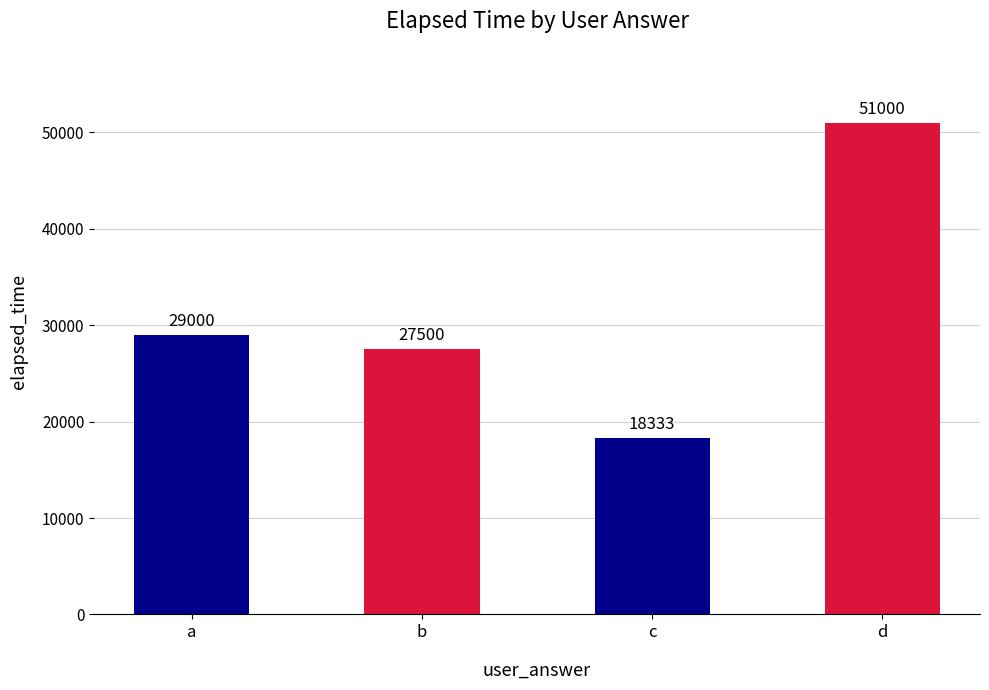

What is the value of the 4th bar from the left?

51000